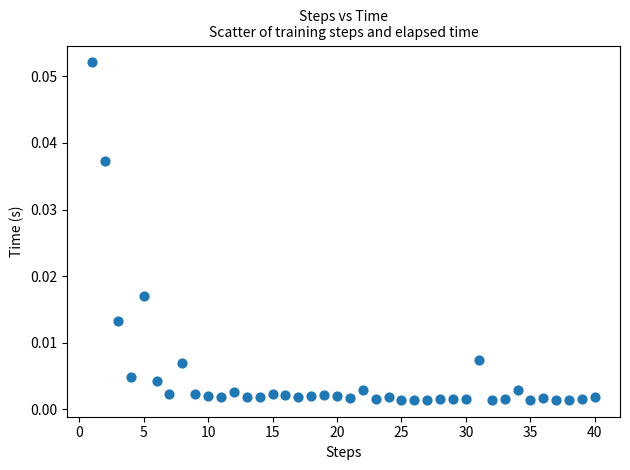

What is the range of X values (max minus min)?

39.0